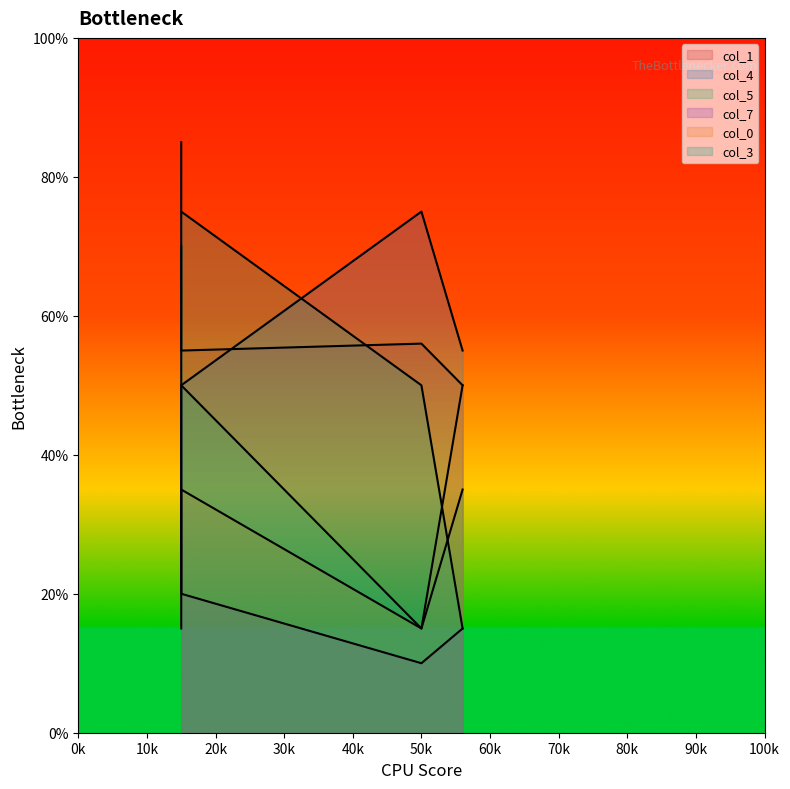

Read the col_7 value at 1.

0.1